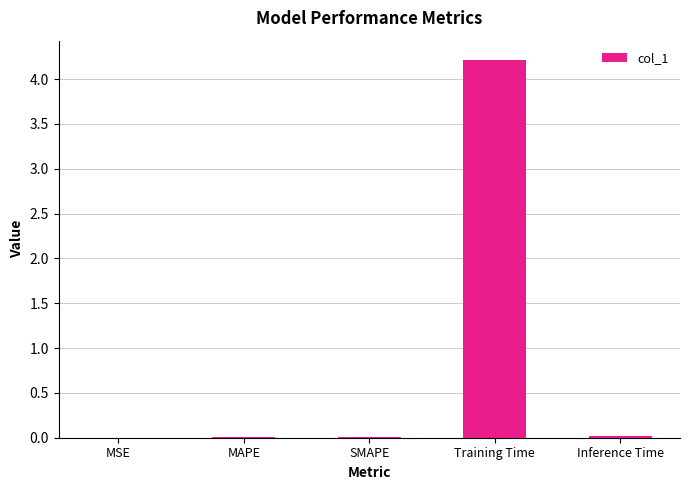

Which label corresponds to the largest value in the chart?

Training Time